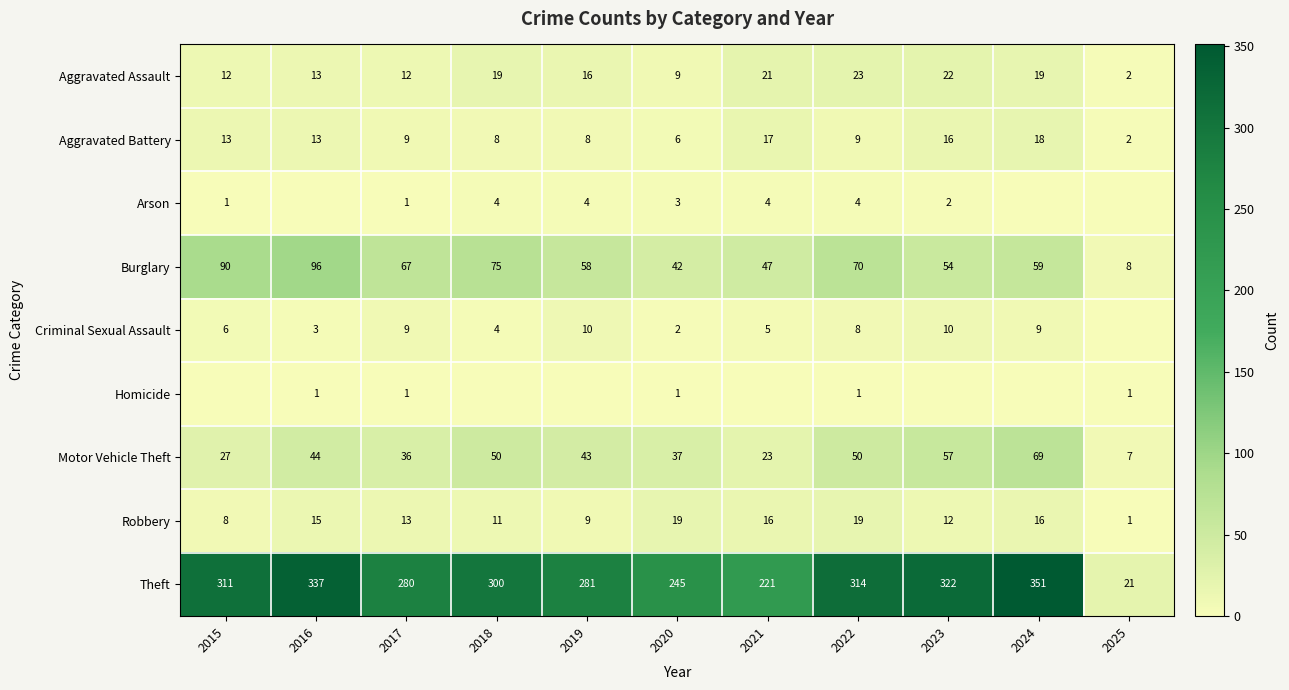

At which label is Criminal Sexual Assault closest to 5?

2021